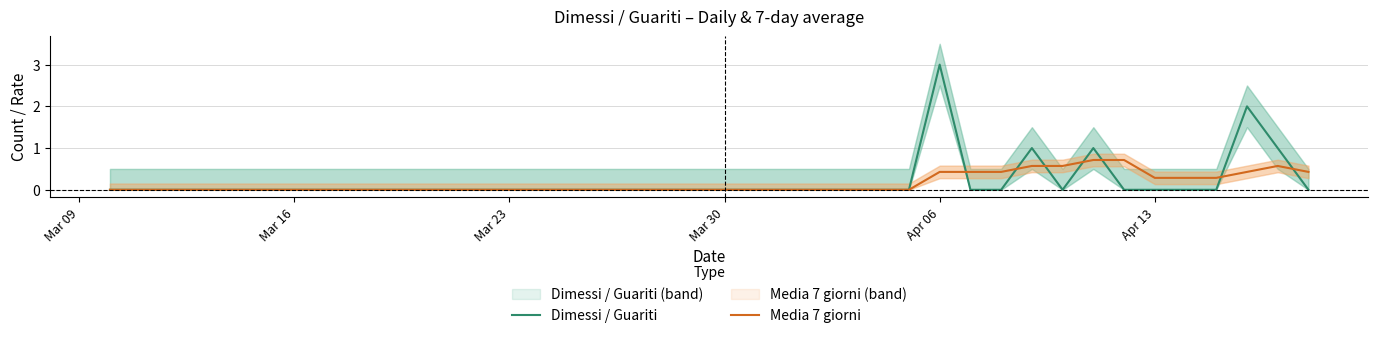

How many interior local peaks does the Dimessi / Guariti series have?

4